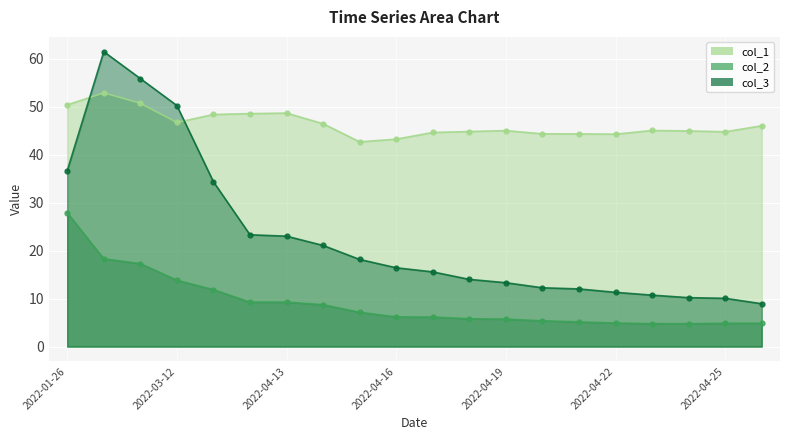

Which category has the lowest value in the col_3 series?

2022-04-26